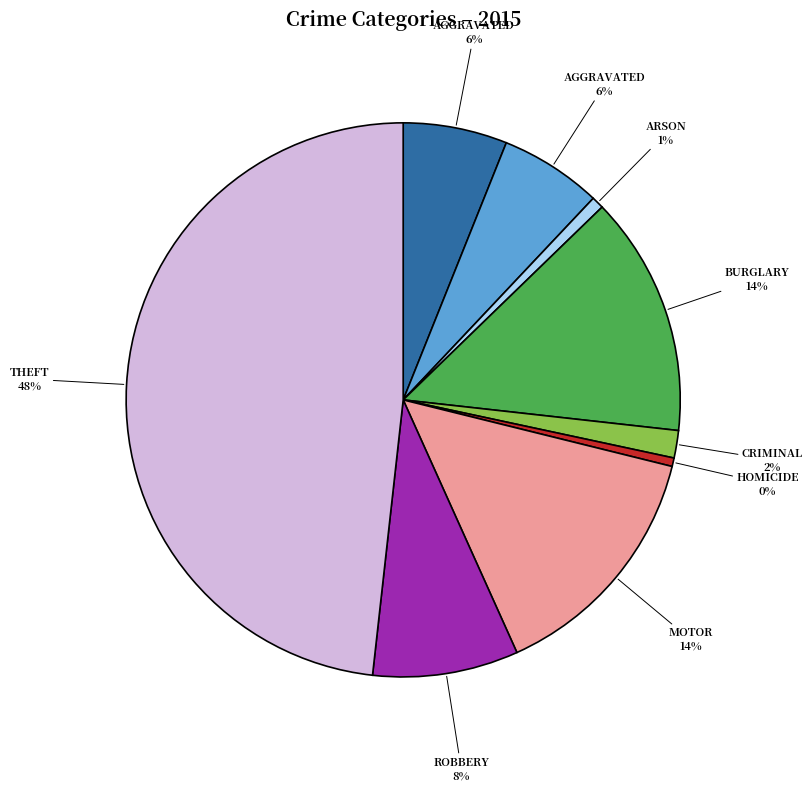

Count the number of slices in the pie.

9